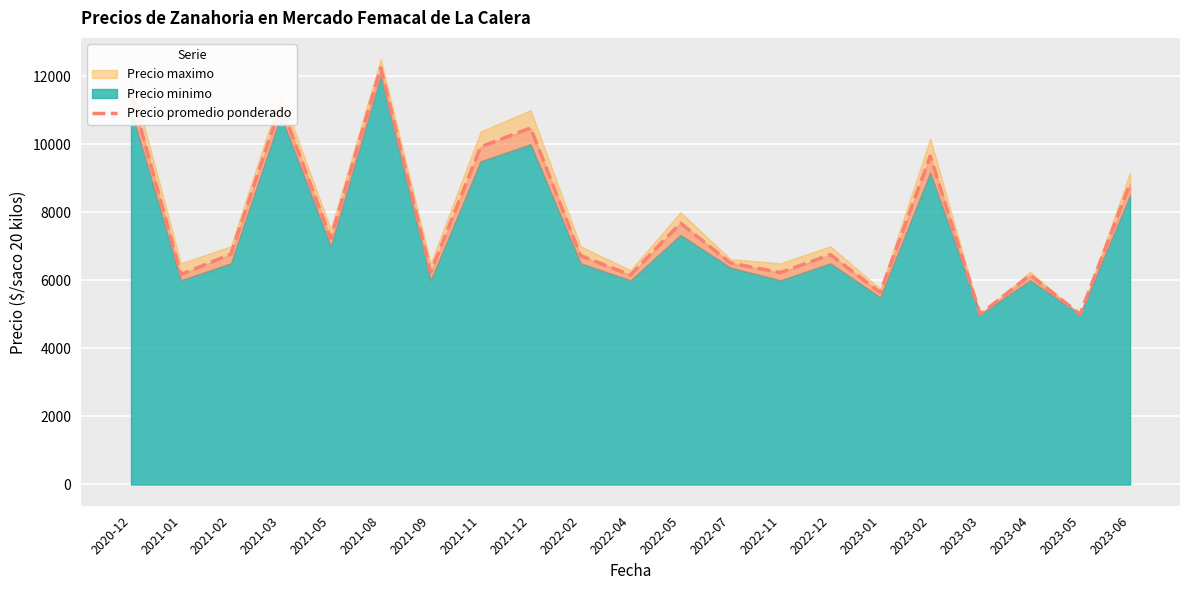

List the labels in order of value, largest first.

2021-08, 2020-12, 2021-03, 2021-12, 2021-11, 2023-02, 2023-06, 2022-05, 2021-05, 2021-02, 2022-12, 2022-02, 2022-07, 2021-09, 2022-11, 2021-01, 2022-04, 2023-04, 2023-01, 2023-03, 2023-05